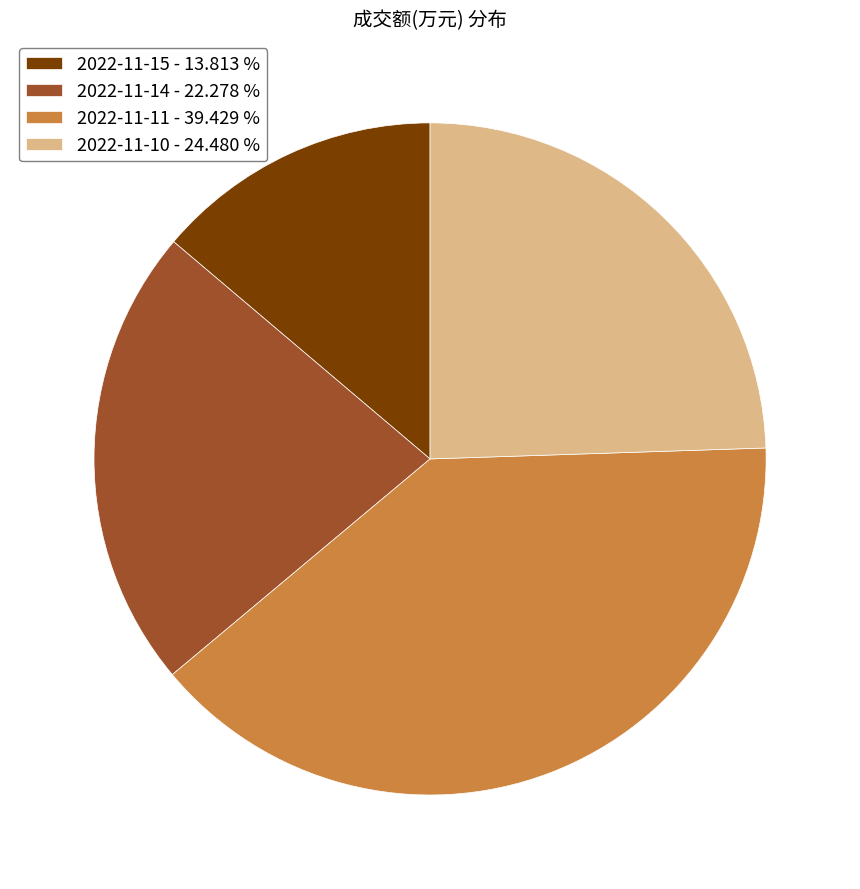

Which category has the smallest portion of the pie?

2022-11-15